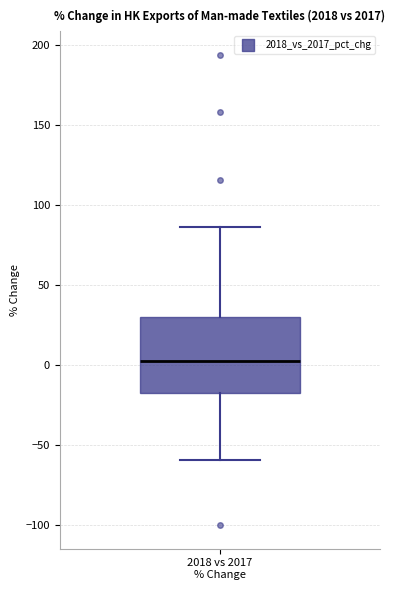

Where does the lower whisker of the box for 2018 vs 2017 % Change end on the y-axis? The values are not printed on the chart, so give them approximately, as read against the axis.

-60